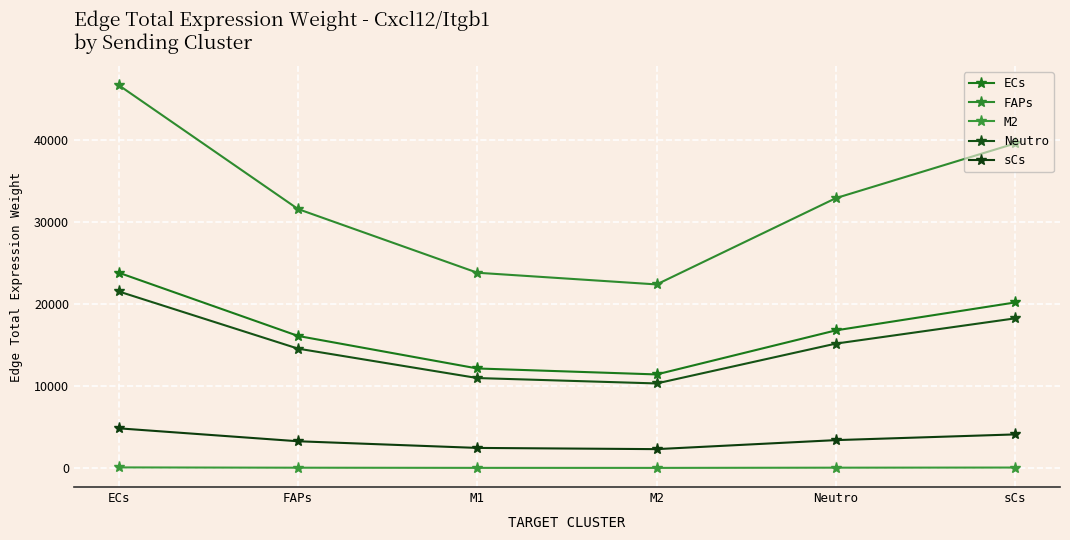

Which series has the widest spread of values?

FAPs